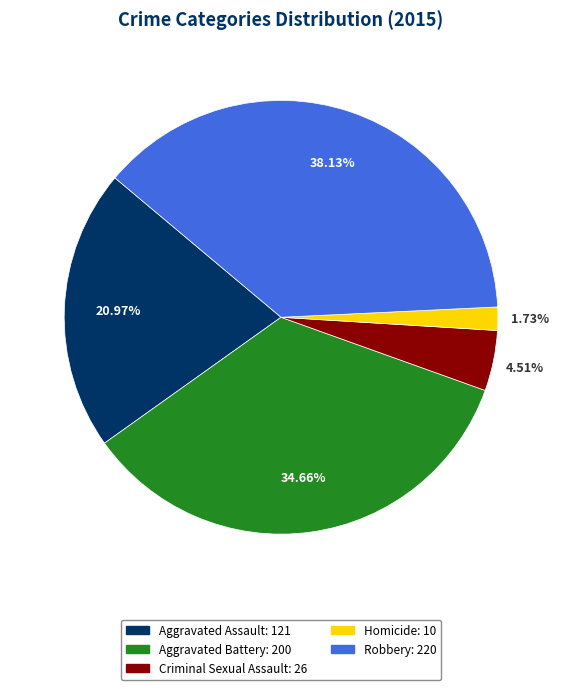

Between Criminal Sexual Assault and Homicide, which is larger?

Criminal Sexual Assault